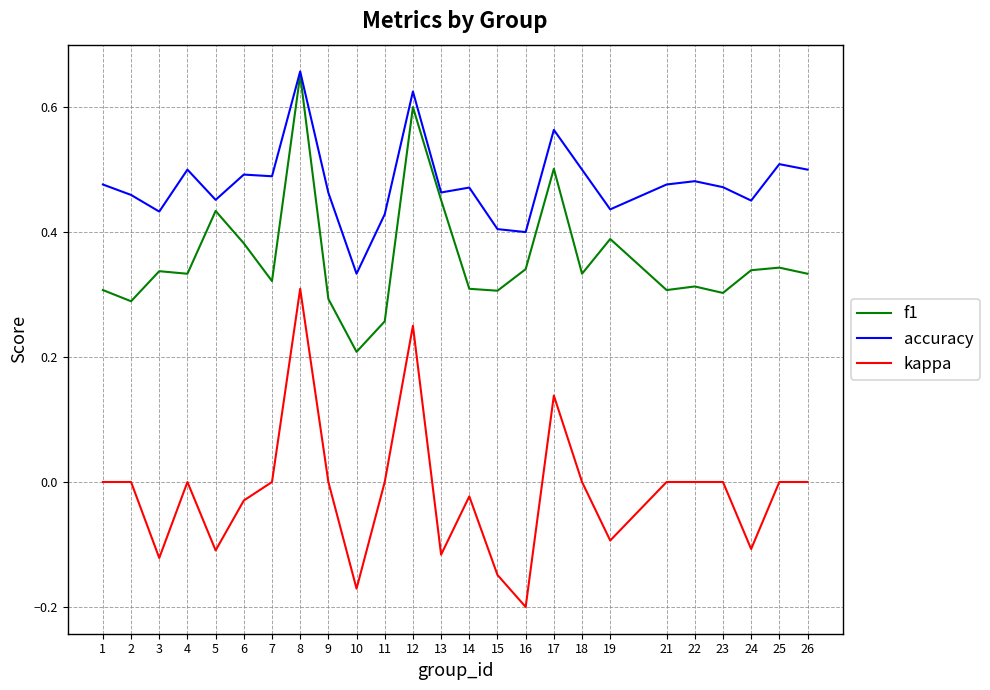

Rank the series by their average value, from lowest to highest.

kappa, f1, accuracy